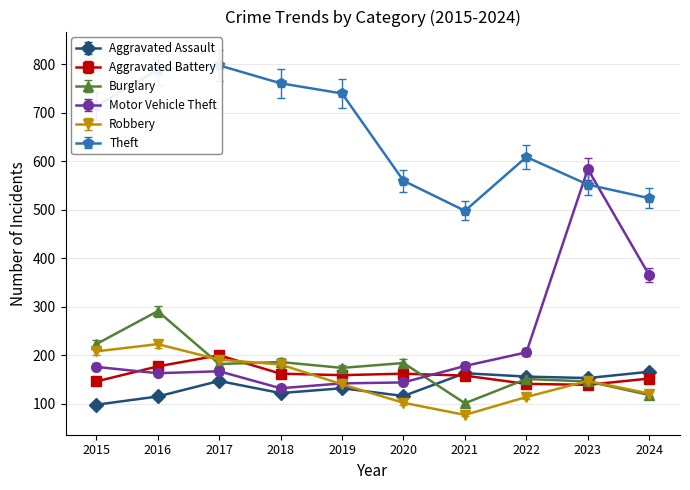

What is the sum of all Motor Vehicle Theft values?

2257